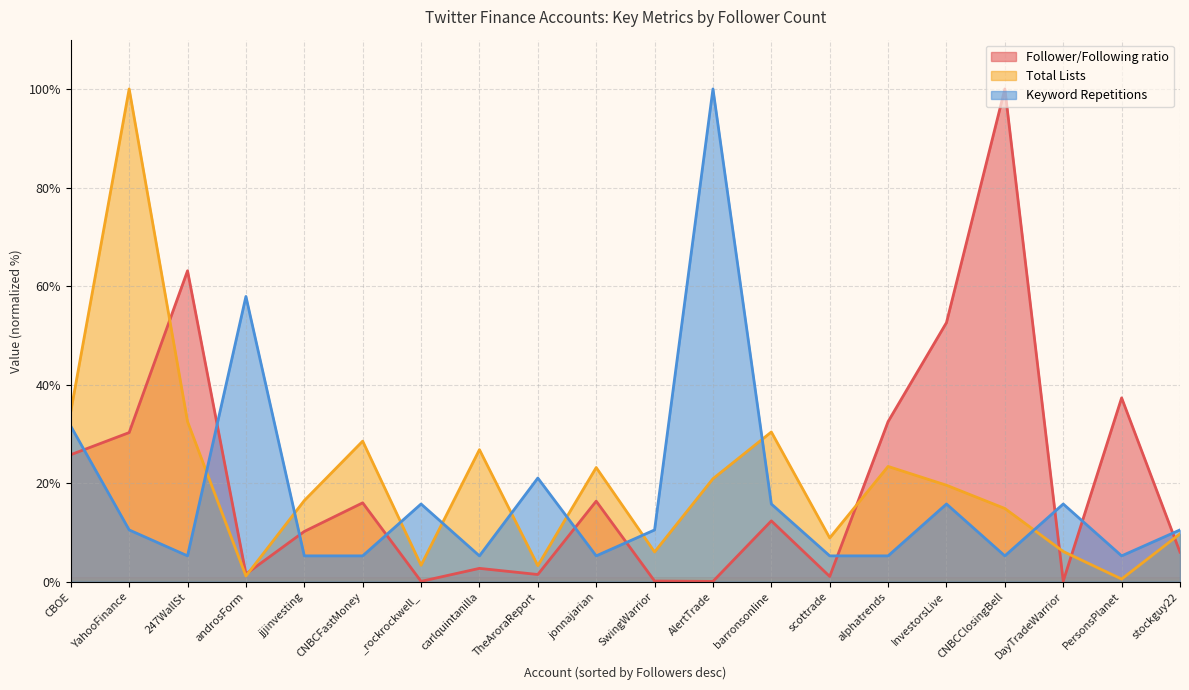

After their last crossing, which series has the higher values: Follower/Following ratio or Total Lists?

Total Lists